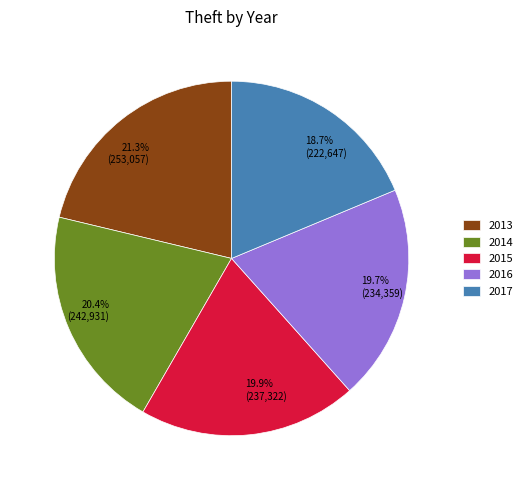

Does 2015 account for over 50% of the chart?

No